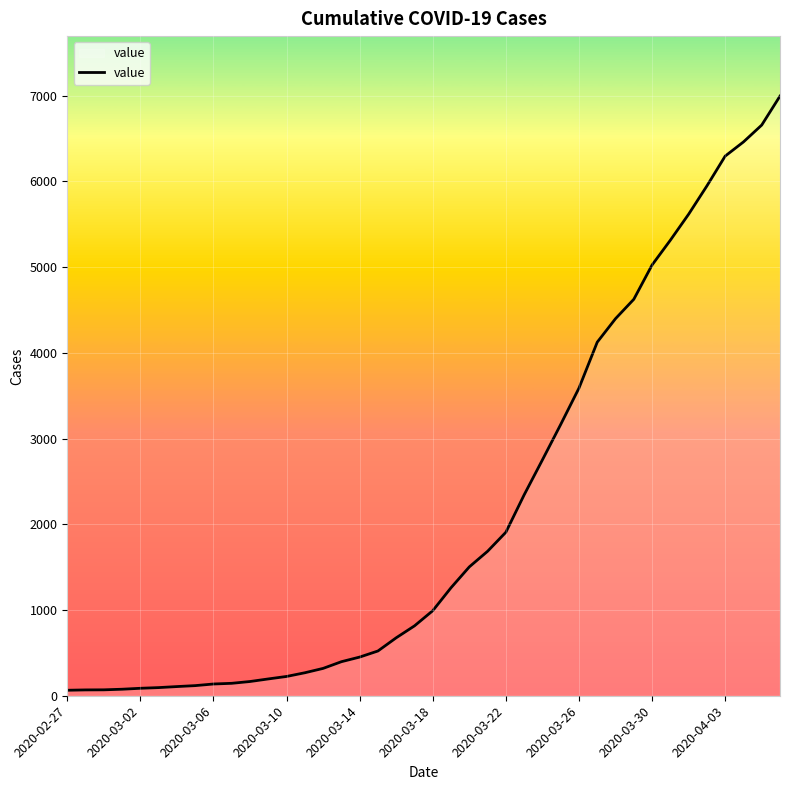

Count the number of data series in this chart.

1